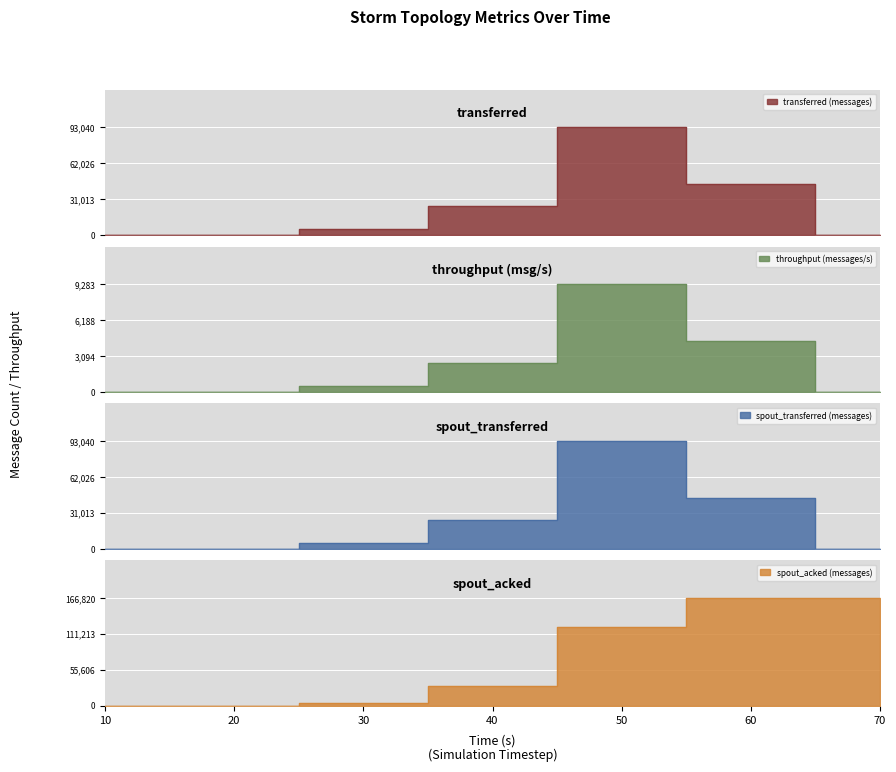

Reading right to left, list all the values displayed in this chart.

transferred (messages): 70=0	60=43620	50=93040	40=25260	30=4780	20=0	10=0
throughput (messages/s): 70=0	60=4353	50=9283	40=2517	30=476	20=0	10=0
spout_transferred (messages): 70=0	60=43620	50=93040	40=25260	30=4780	20=0	10=0
spout_acked (messages): 70=166820	60=166820	50=121820	40=30020	30=4520	20=0	10=0